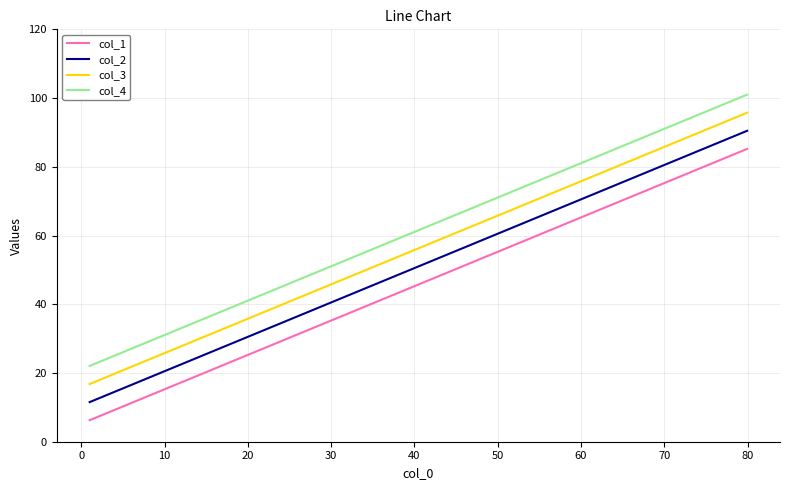

Rank the series by their maximum value, from highest to lowest.

col_4, col_3, col_2, col_1